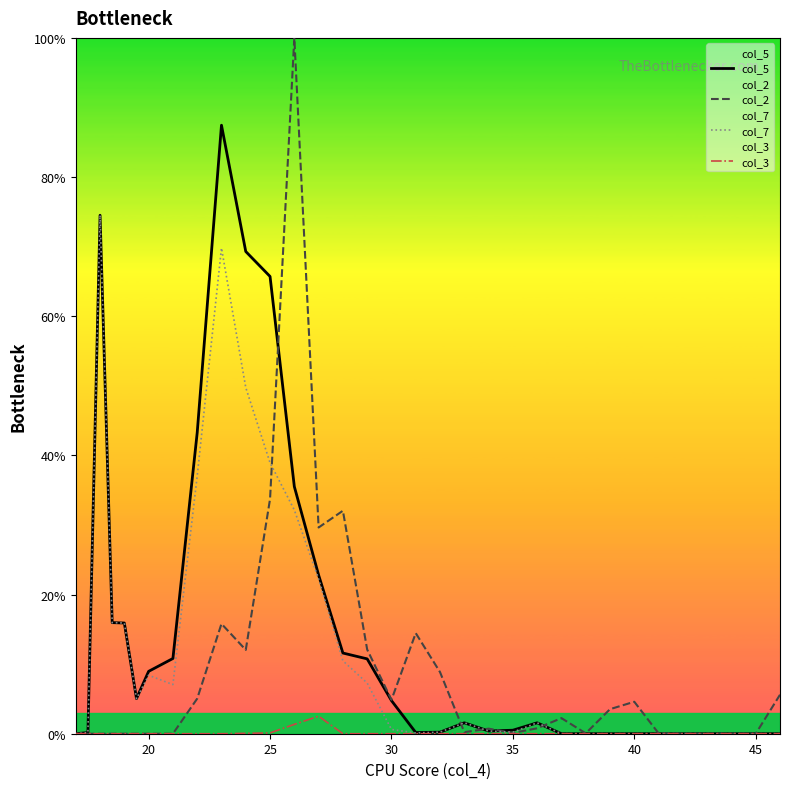

List the series in order of their overall mean, highest first.

col_5, col_7, col_2, col_3